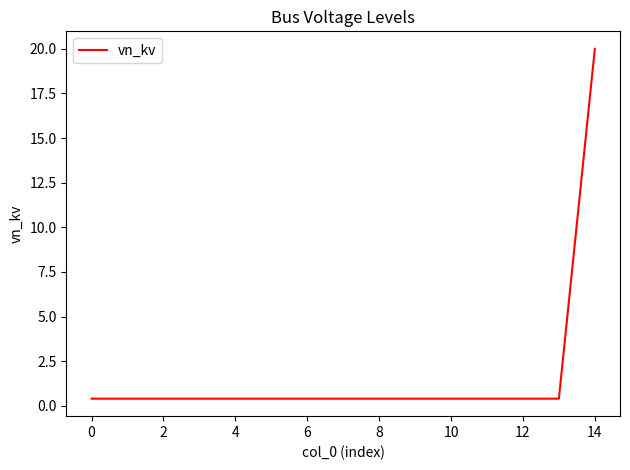

What is the greatest value displayed?

20.0